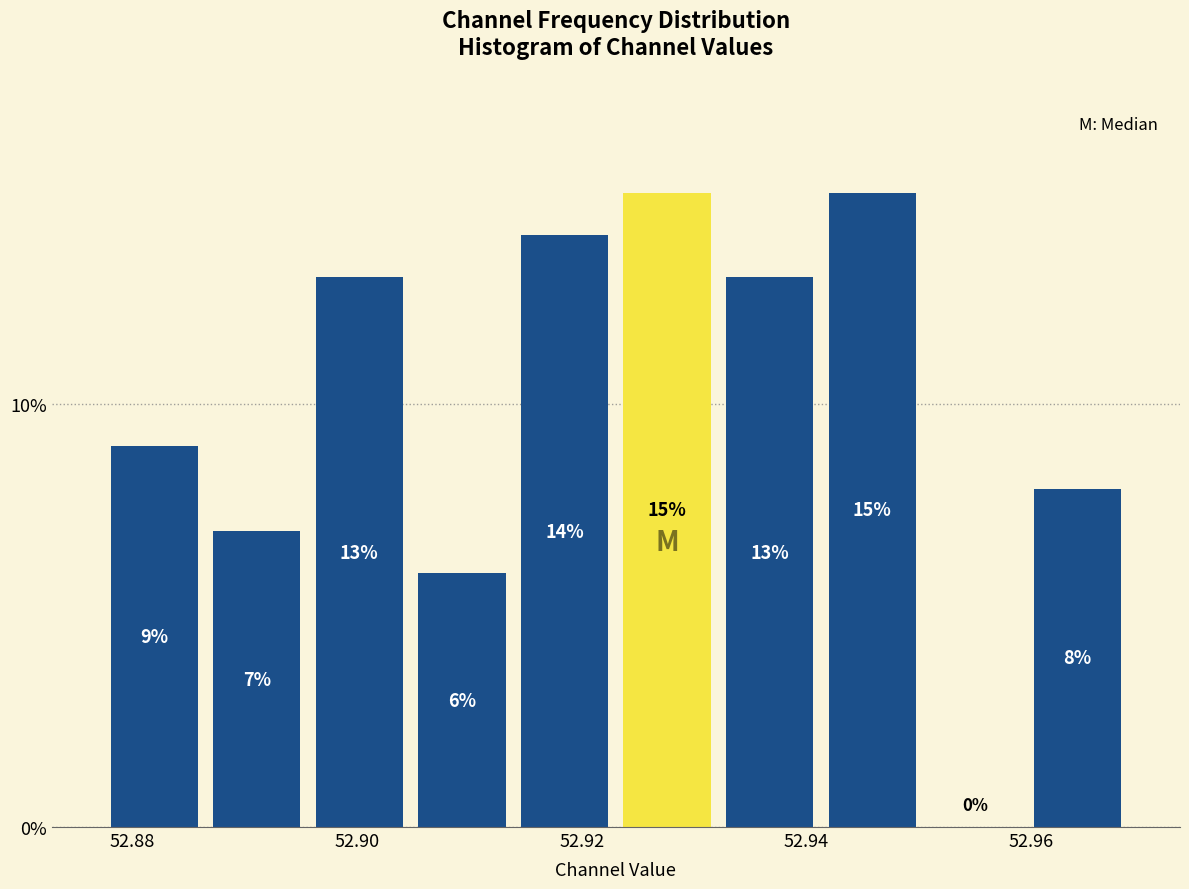

Reading left to right, transcribe this chart: for each bar, give the range it covers on the x-axis and its height. The bar edges are not printed on the chart, so give them approximately, as read against the axis.

52.878 to 52.886: 9
52.886 to 52.896: 7
52.896 to 52.904: 13
52.904 to 52.914: 6
52.914 to 52.924: 14
52.924 to 52.932: 15
52.932 to 52.942: 13
52.942 to 52.950: 15
52.950 to 52.960: 0
52.960 to 52.968: 8